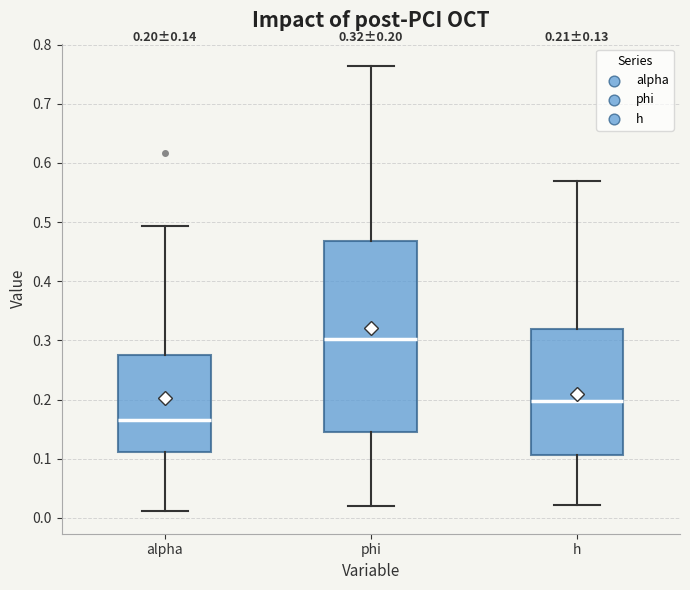

Which box has the lowest median line?

alpha